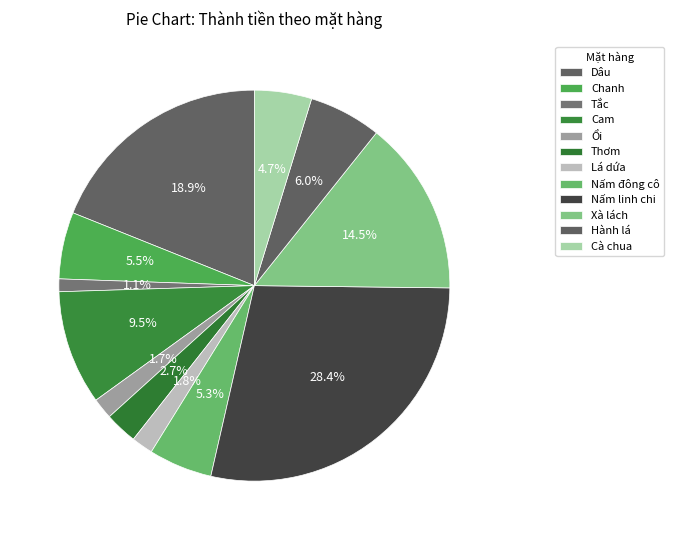

Count the number of slices in the pie.

12